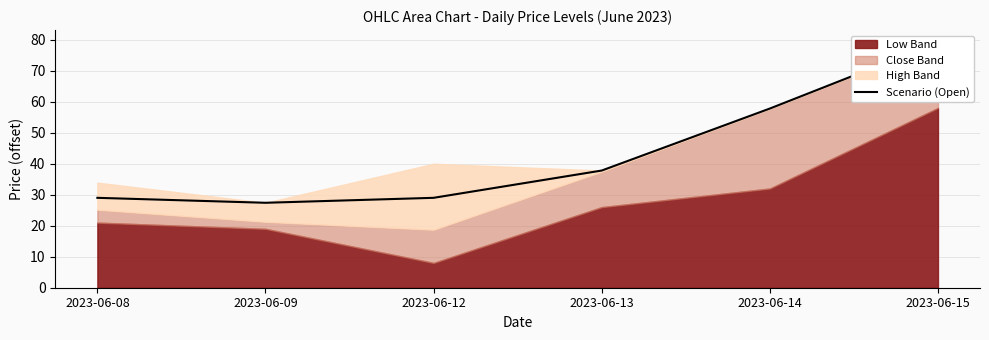

What is the greatest value displayed?

79.1